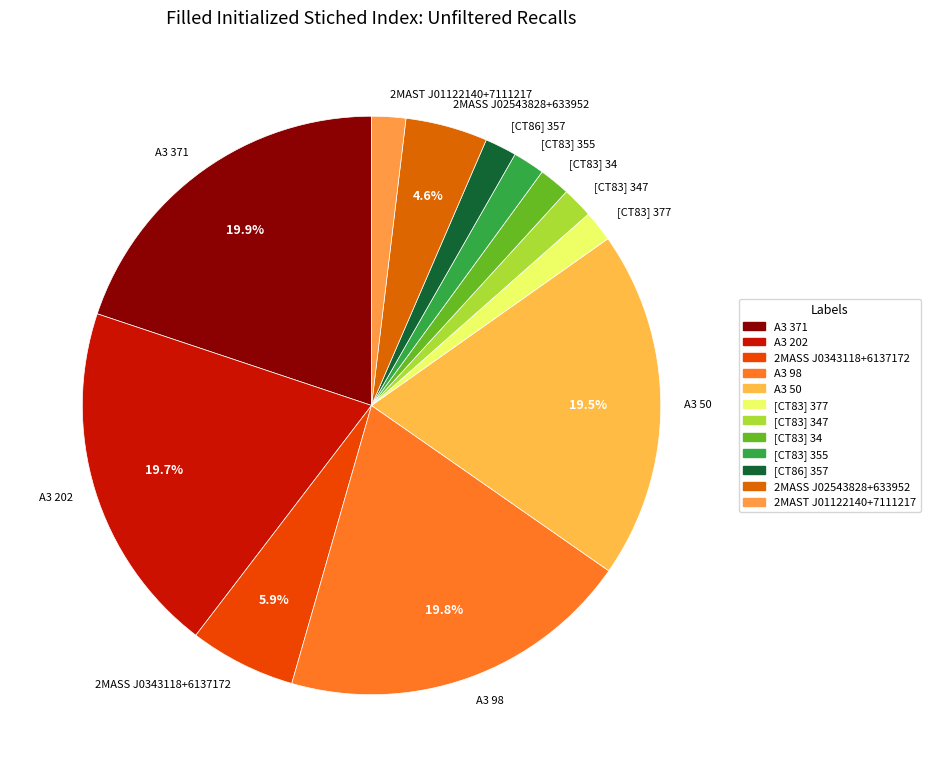

Is it true that [CT83] 34 is 10% of the pie?

False